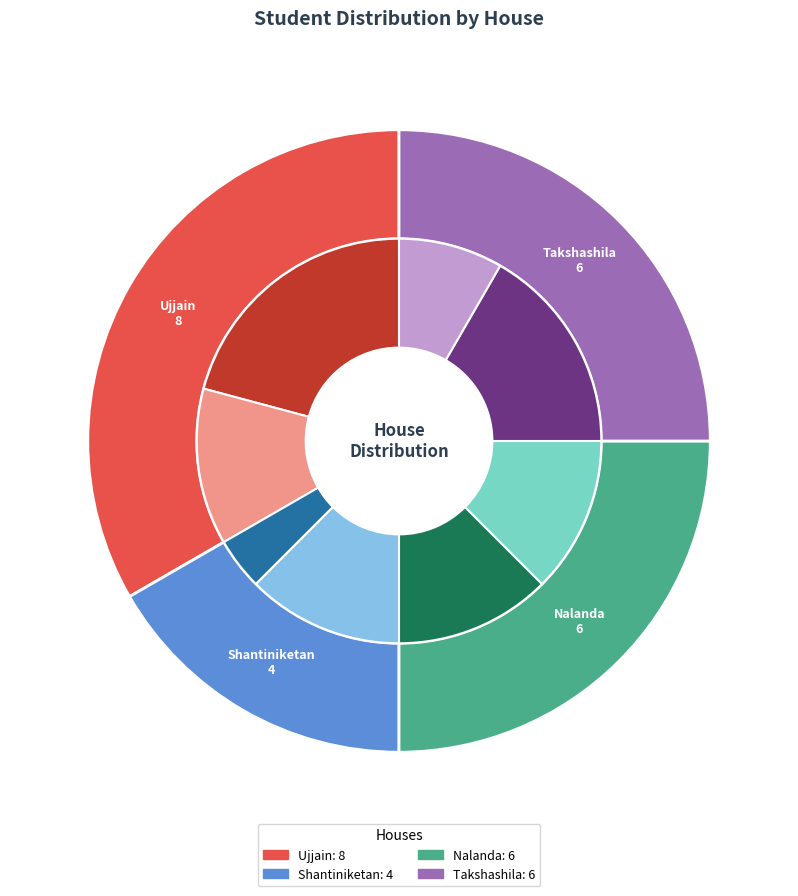

To the nearest percent, what portion does Shantiniketan represent?

17%